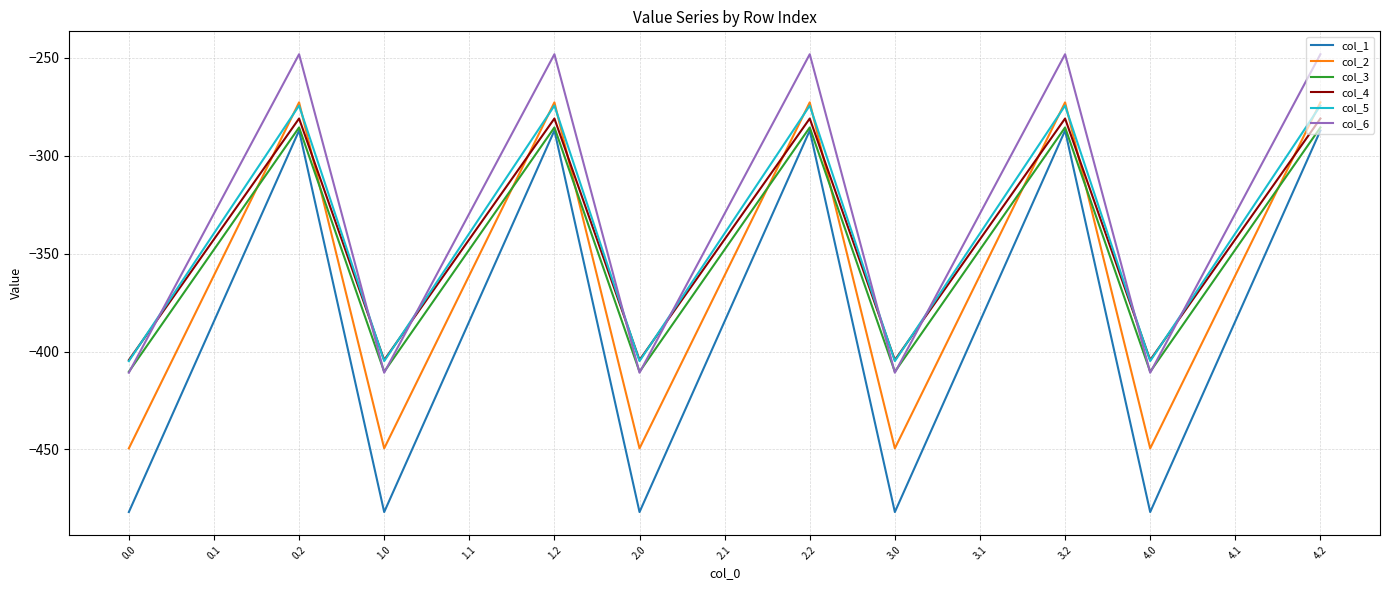

What is the sum of the col_3 values at 4.1 and 4.0?

-758.3